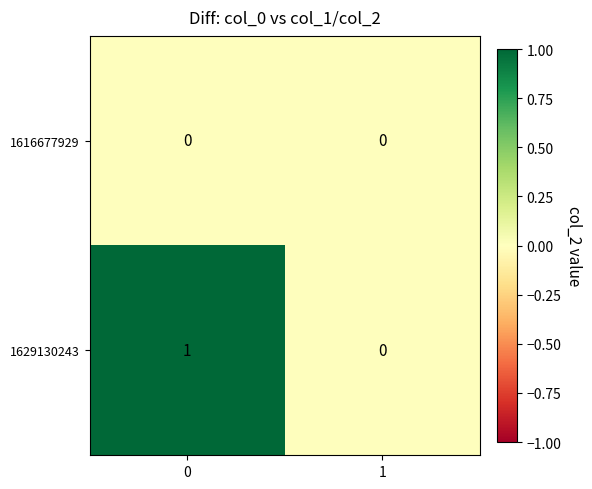

Count the number of categories in the chart.

2